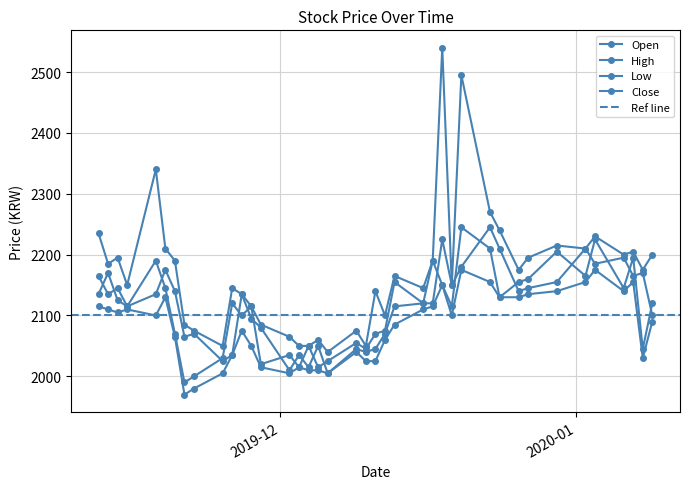

True or false: Low and Close intersect in this chart.

False